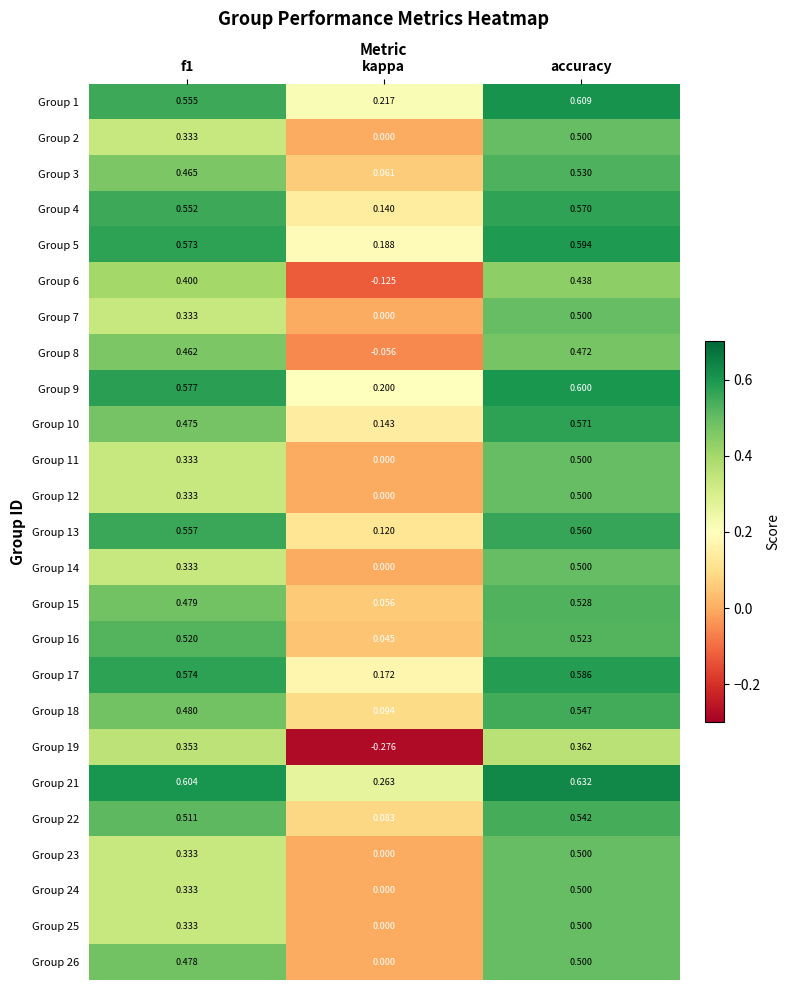

At which category does the chart reach its minimum across all series?

kappa